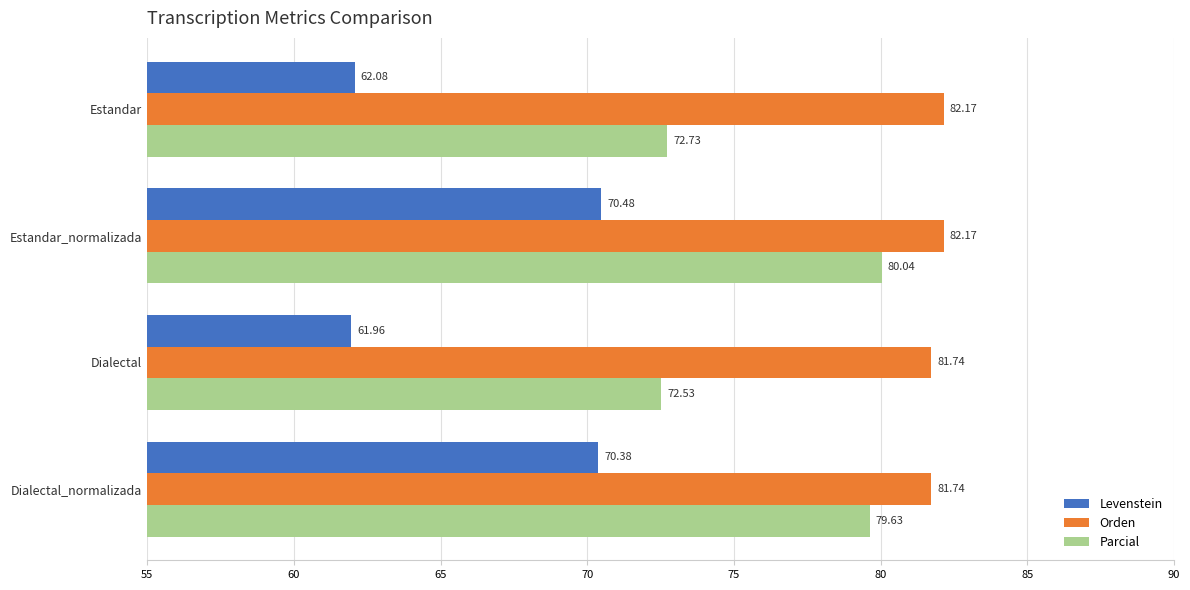

Which series has the widest spread of values?

Levenstein